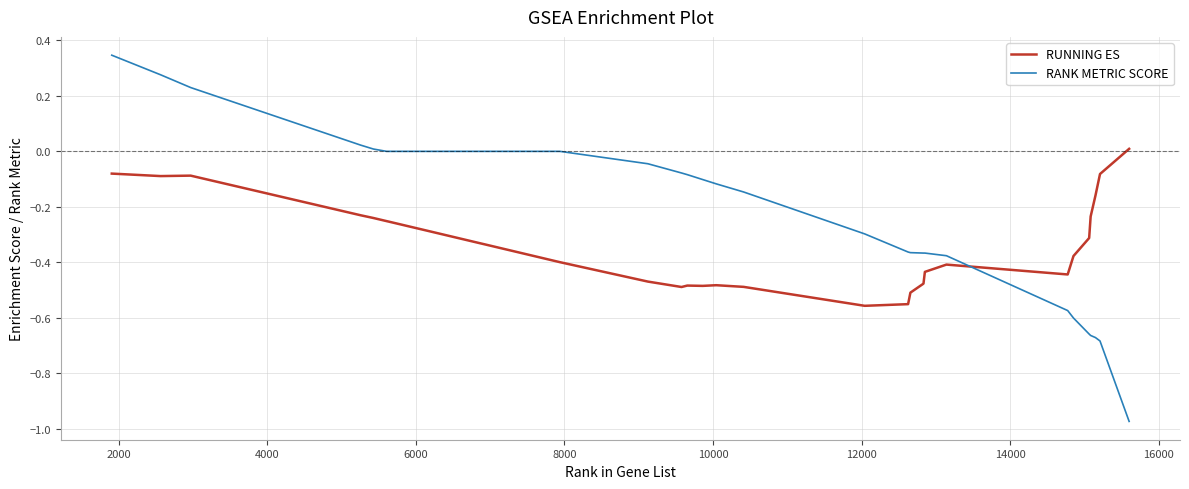

In RUNNING ES, how many points are lower than both neighbors (excluding endpoints)?

5